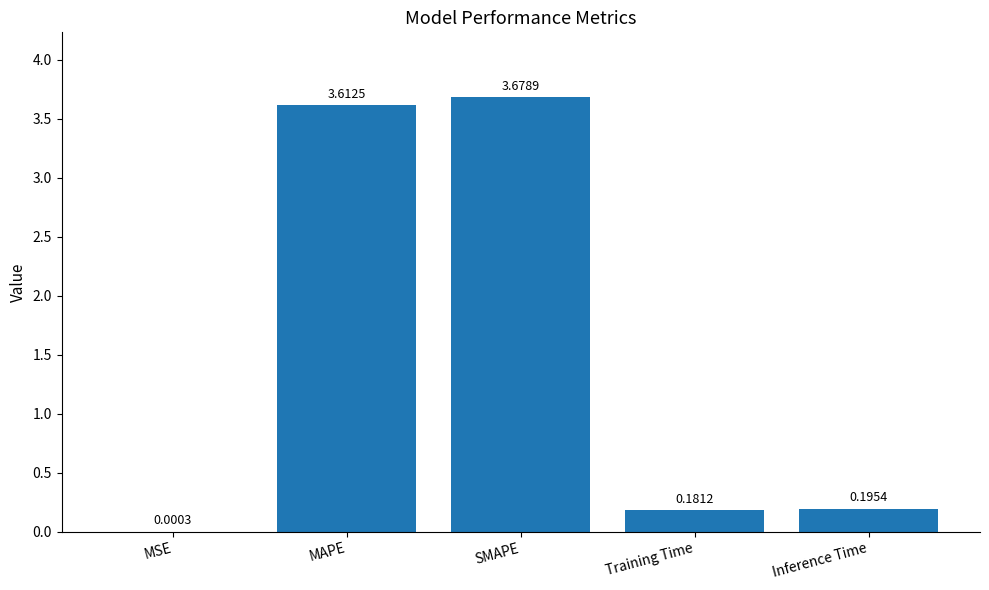

Does the chart contain stacked bars?

No